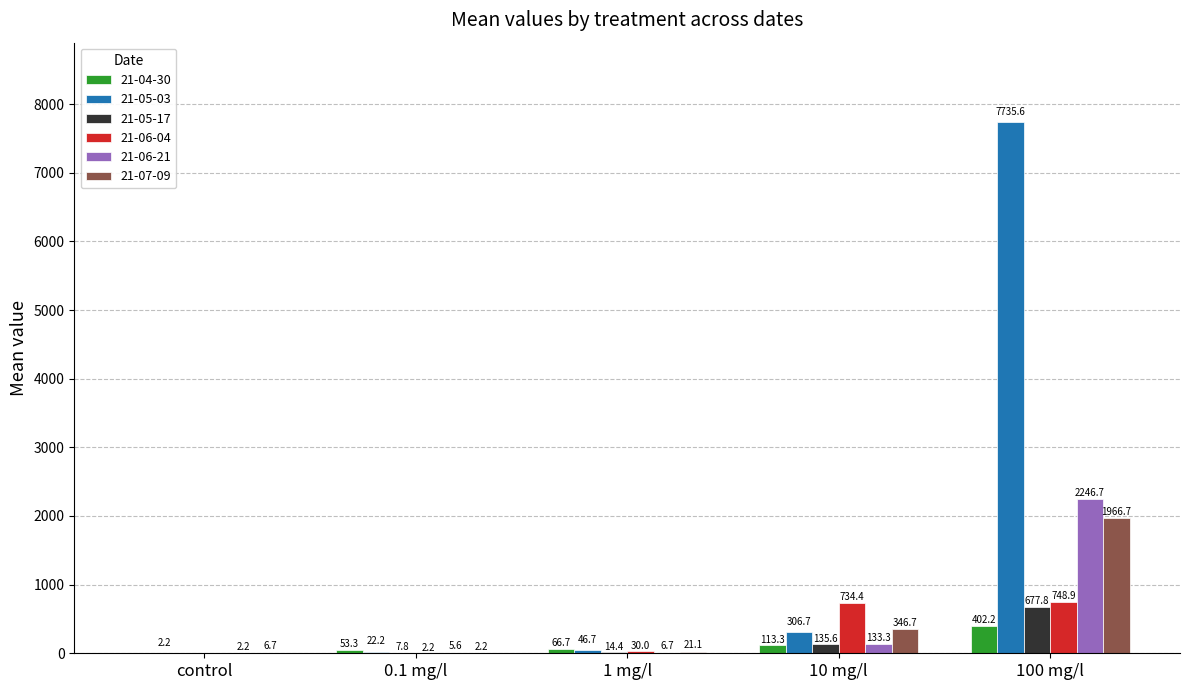

Which category has the highest value in the 21-06-21 series?

100 mg/l